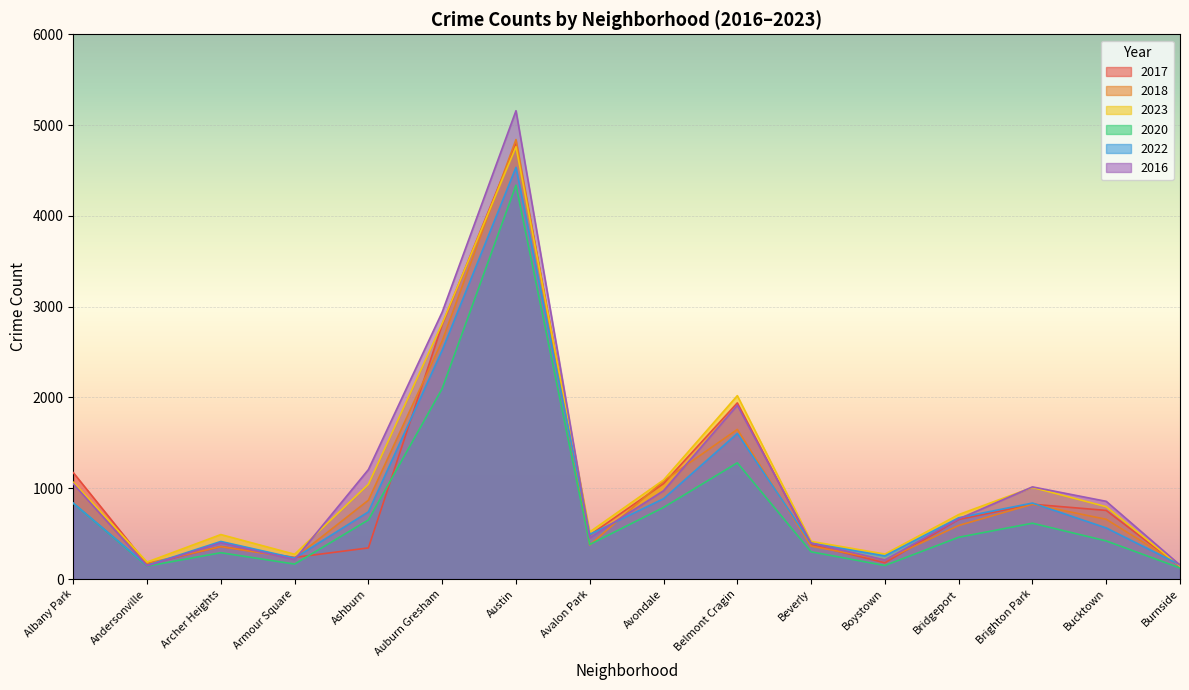

What is the maximum value shown in the chart?

5158